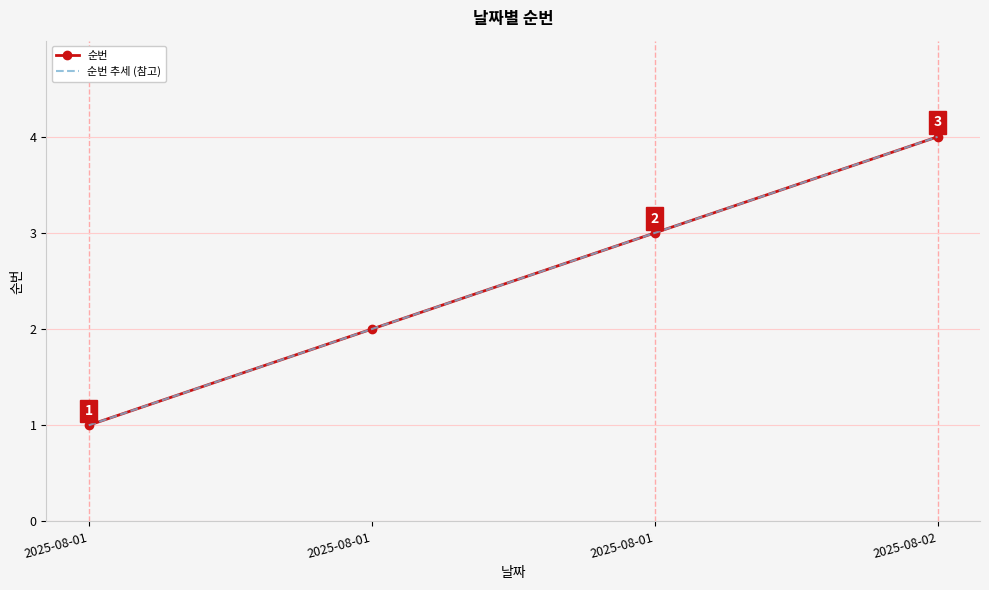

Between 2025-08-01 and 2025-08-01, which is larger?

2025-08-01